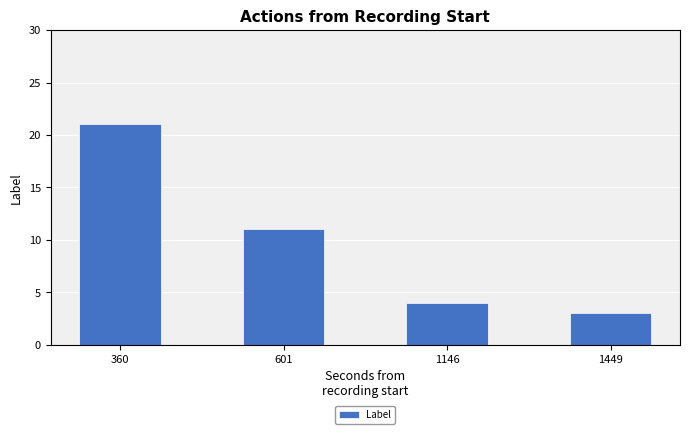

Are the bars grouped side by side (vs. stacked)?

No